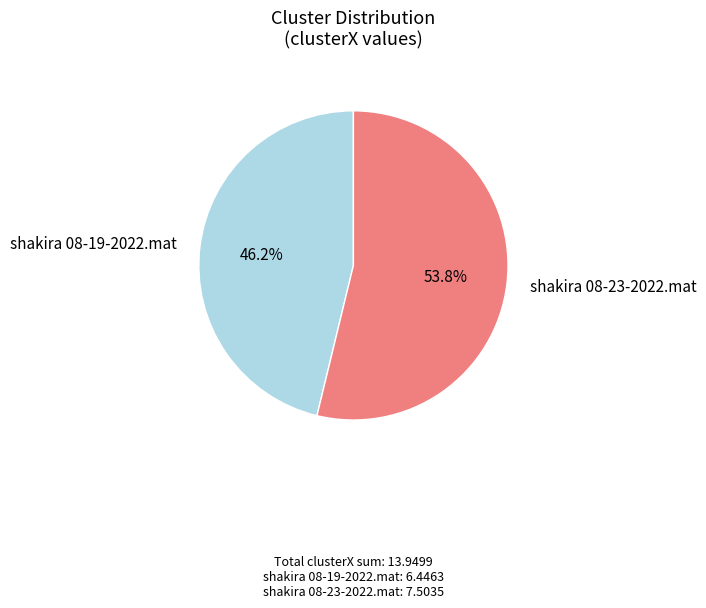

What is the smallest slice in the pie chart?

shakira 08-19-2022.mat